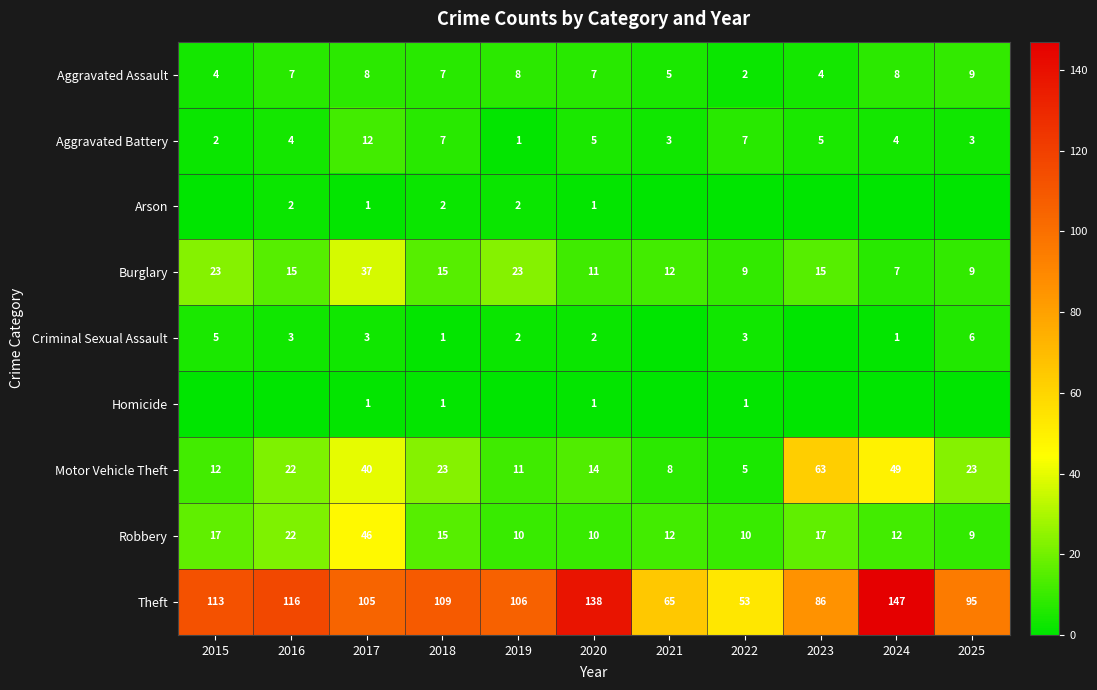

What is the lowest value of the Robbery series?

9